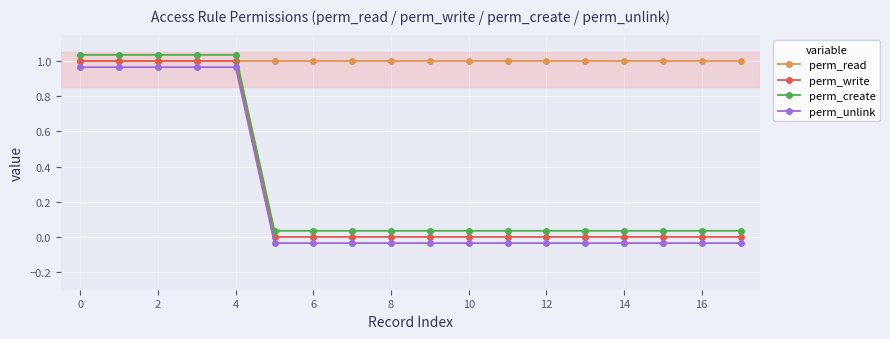

What is the difference between the maximum and minimum values in the perm_create series?

1.0